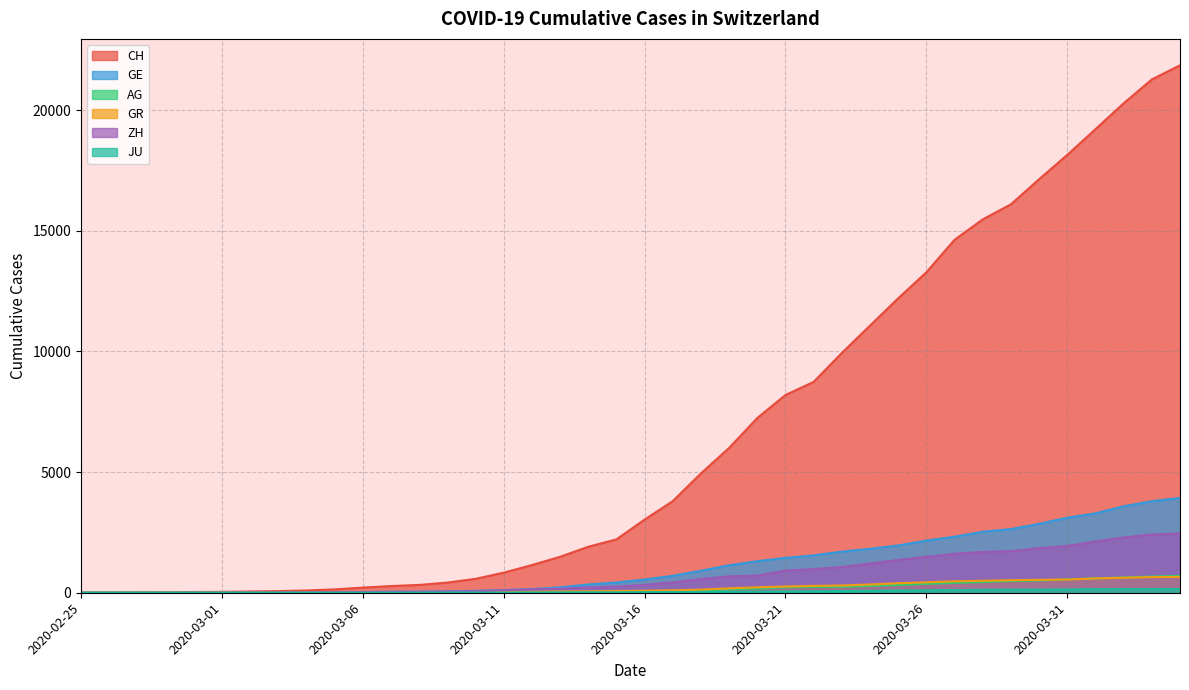

What is the value of the GR point at the 28th from the left?

300